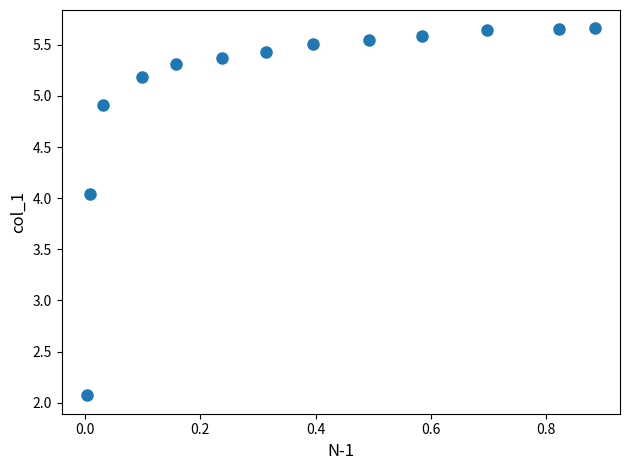

What is the range of Y values (max minus min)?

3.6